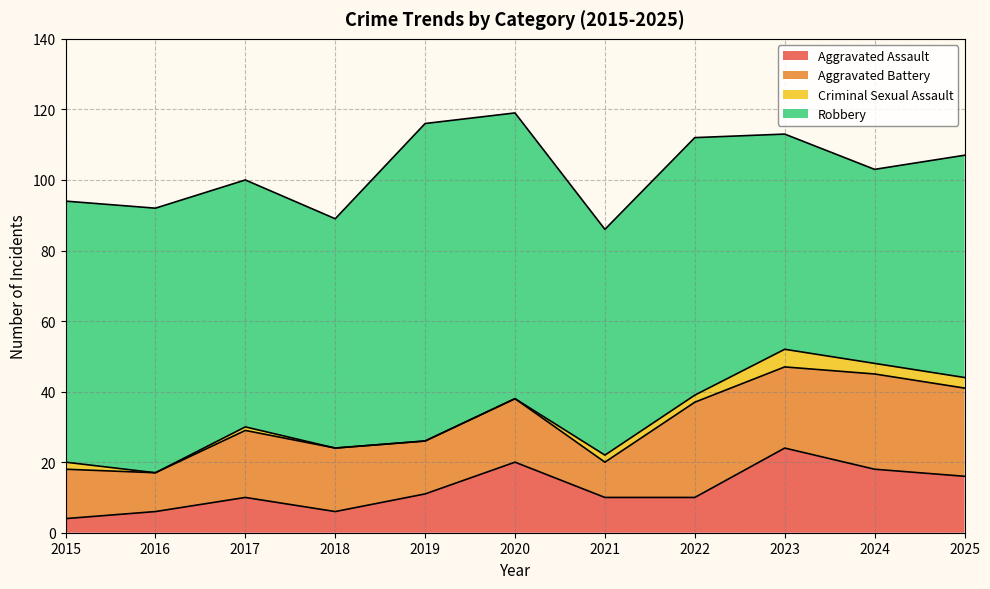

Between which two adjacent categories do Aggravated Battery and Aggravated Assault first intersect?

2019 and 2020